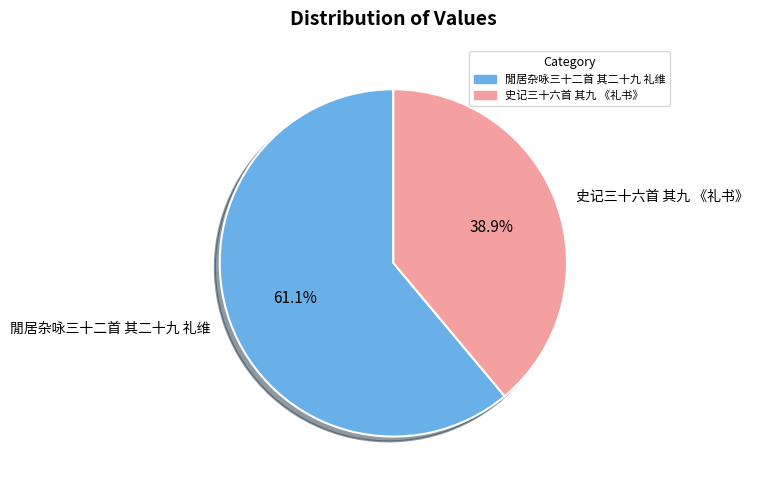

What percentage is the 閒居杂咏三十二首 其二十九 礼维 slice, to the nearest percent?

61%